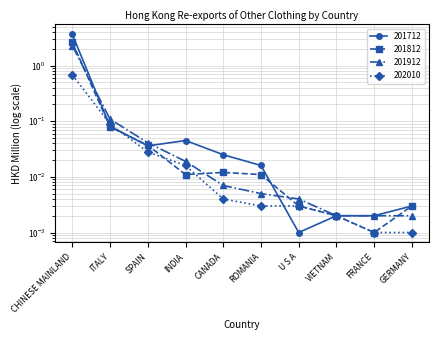

True or false: 201912 has a value of 0.0 at U S A.

False